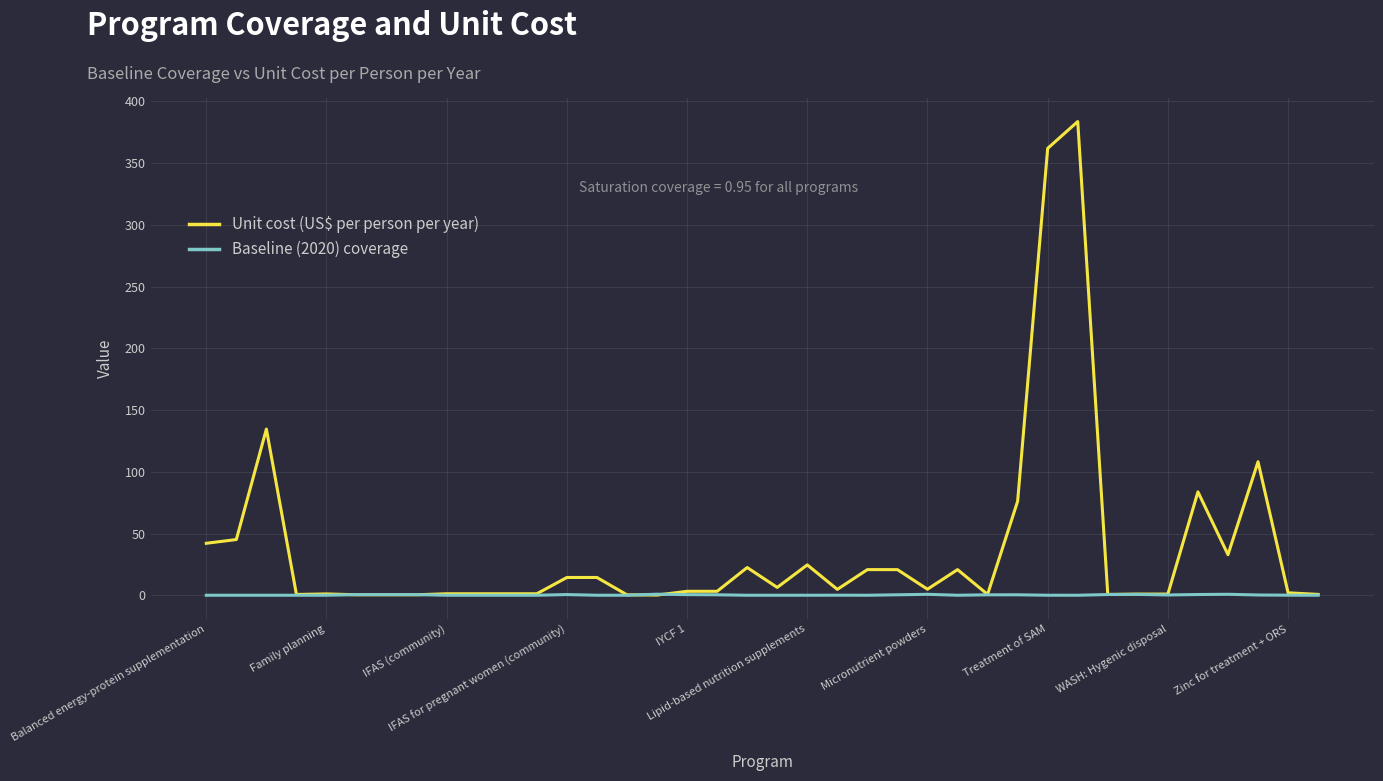

Which series has the widest spread of values?

Unit cost (US$ per person per year)